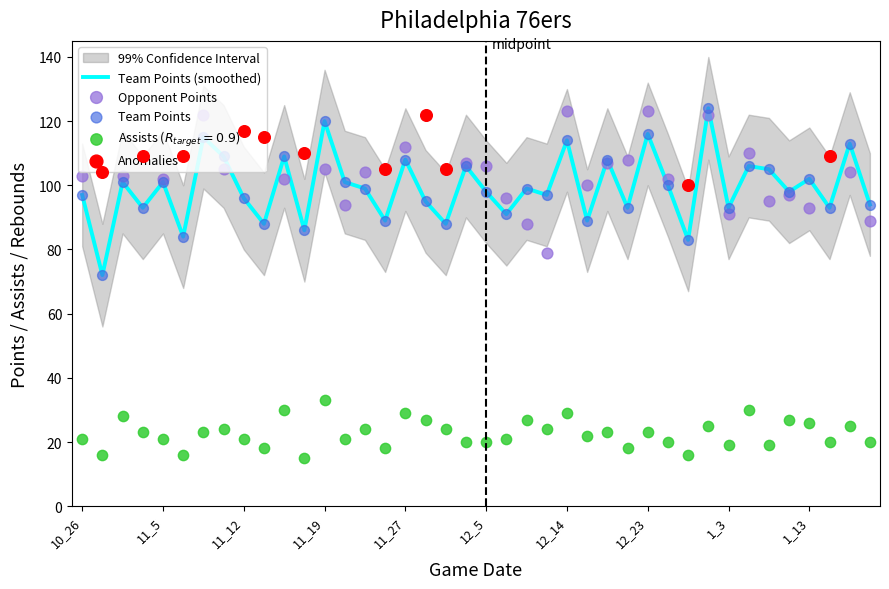

What is the lowest value of the Team Points (smoothed) series?

72